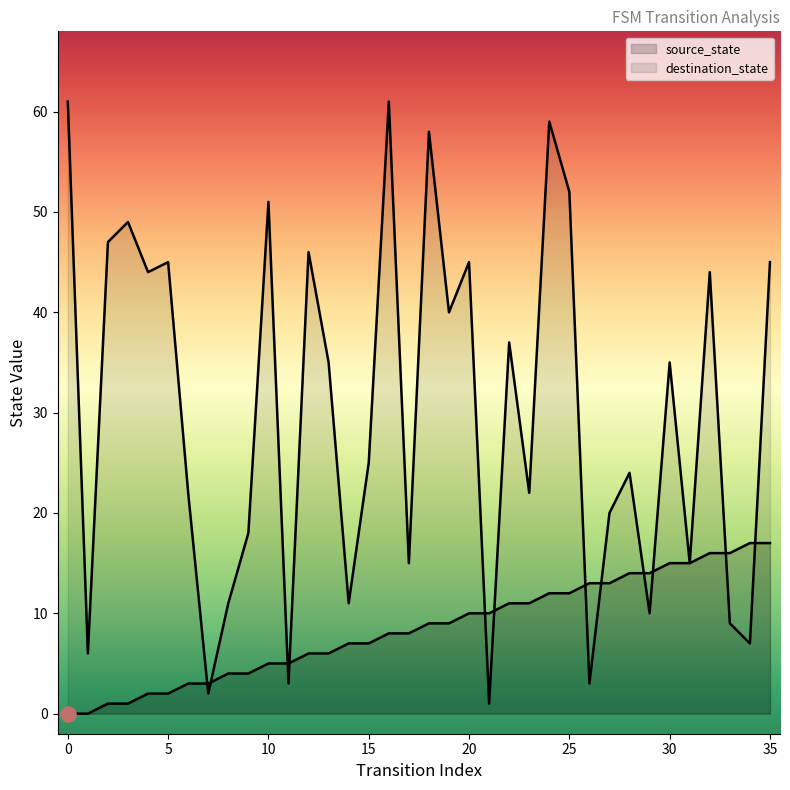

What are all the series names shown in the legend?

source_state, destination_state